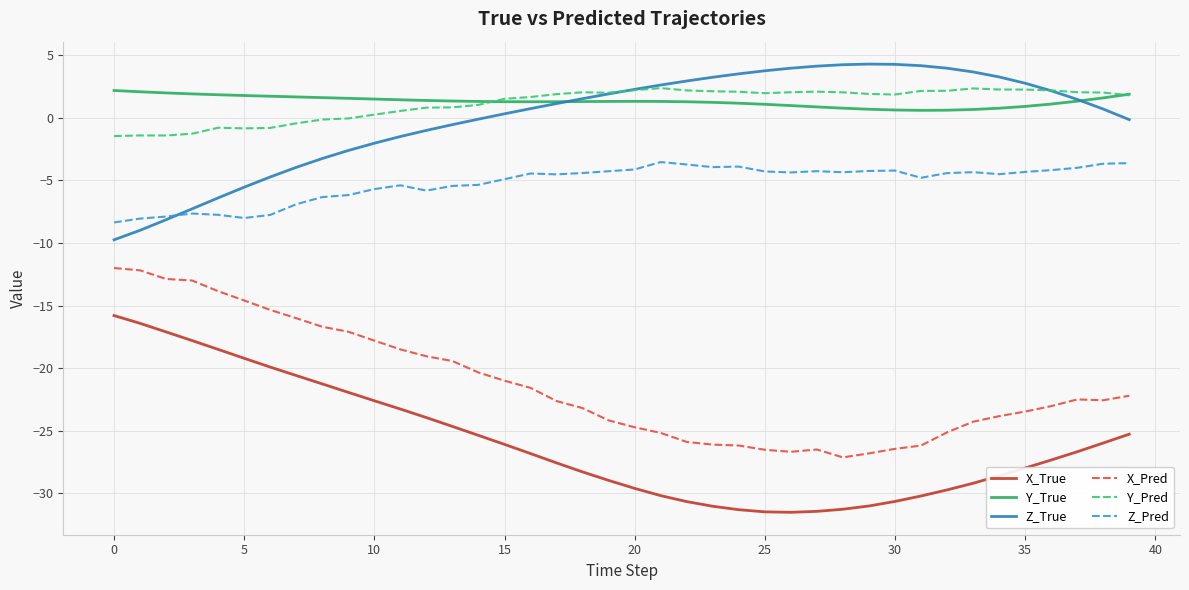

What is the minimum value shown in the chart?

-31.5